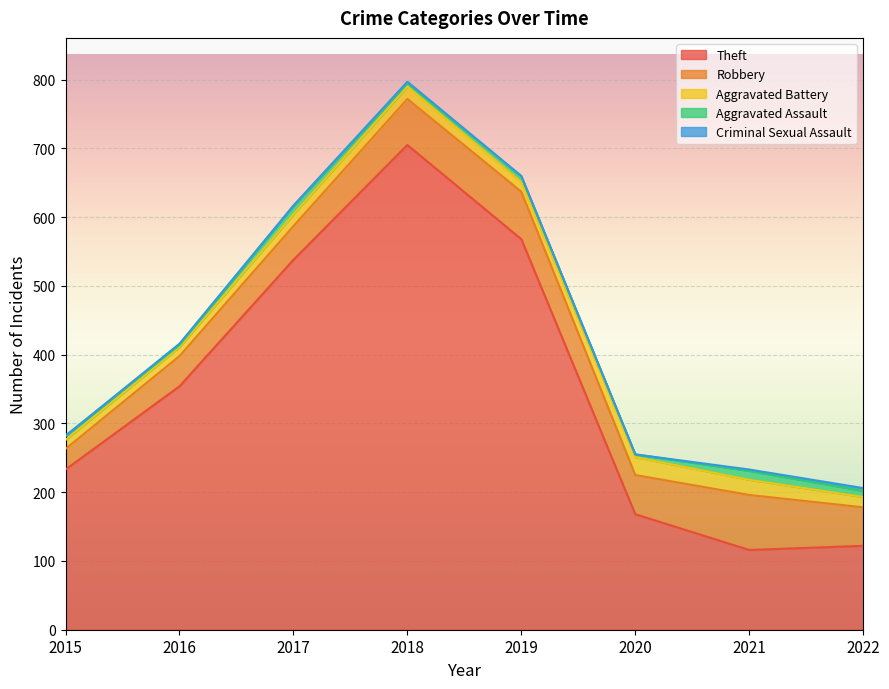

What is the greatest value displayed?

705